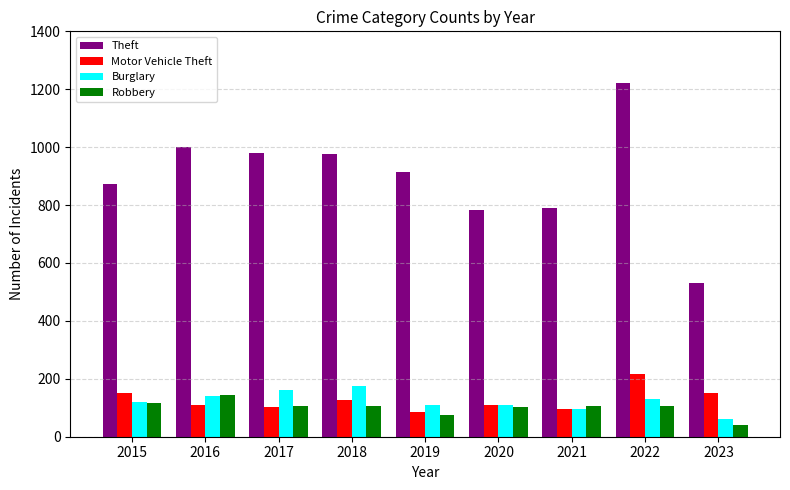

What is the approximate value of Motor Vehicle Theft at 2020?

109